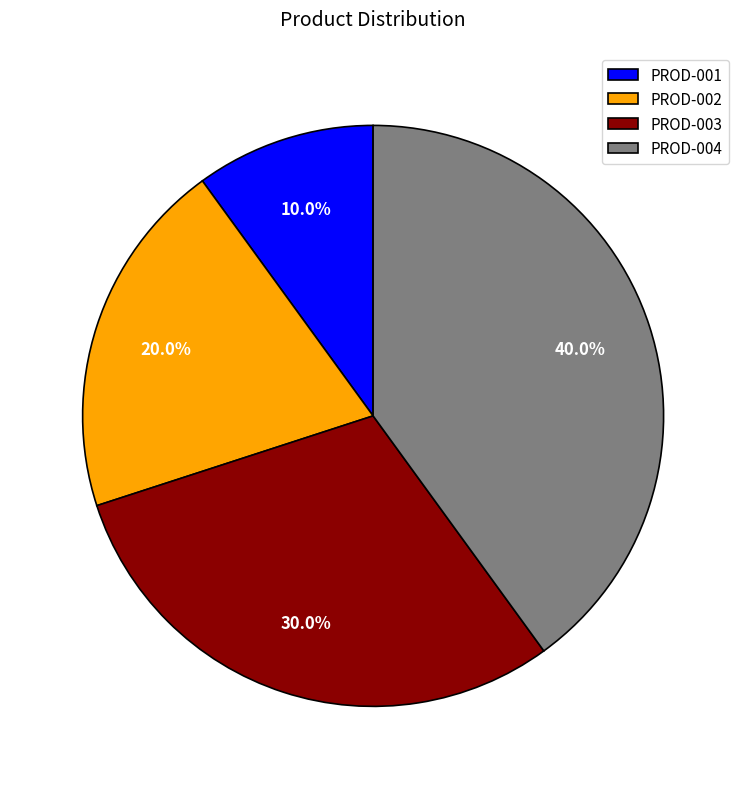

The PROD-004 slice represents 40% of the pie. True or false?

True